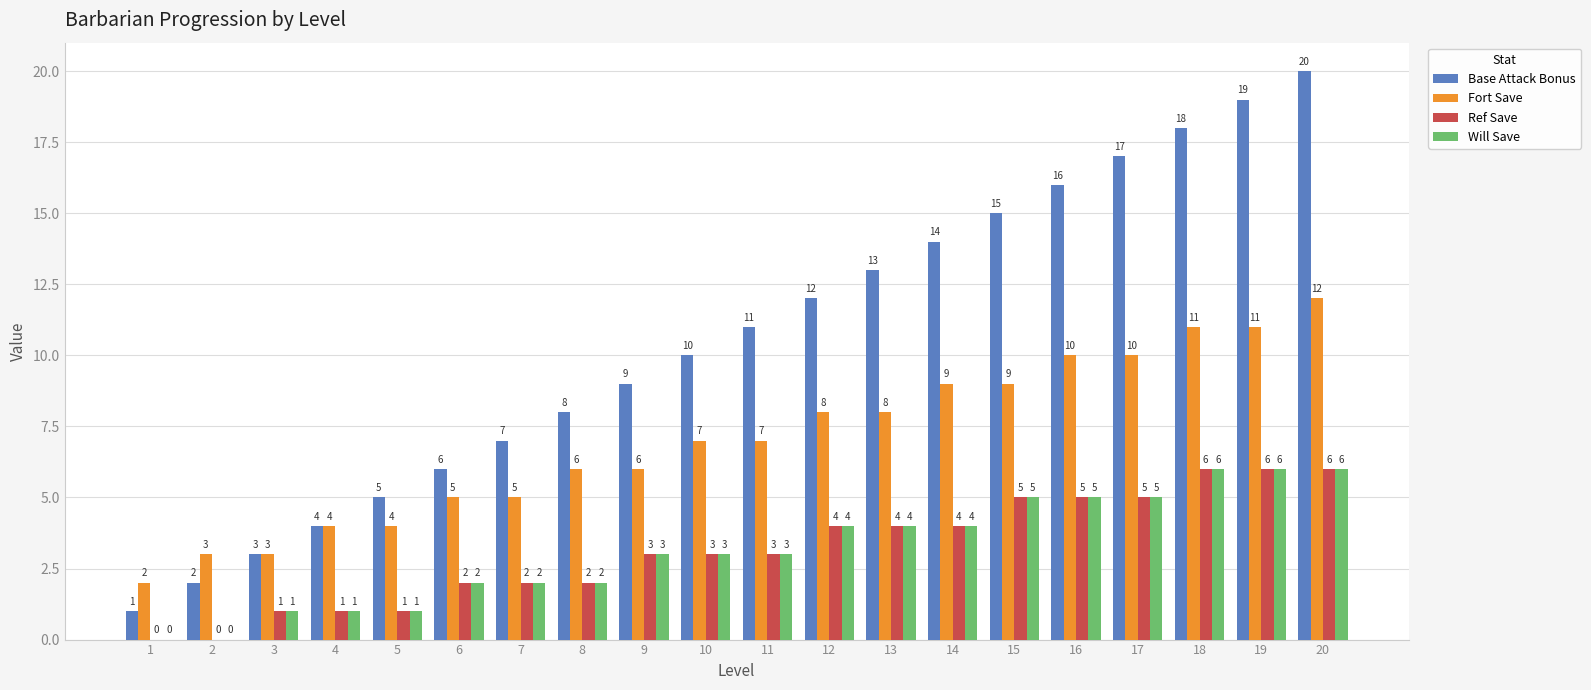

Reading left to right, transcribe all the data shown in this chart.

Base Attack Bonus: 1	2	3	4	5	6	7	8	9	10	11	12	13	14	15	16	17	18	19	20
Fort Save: 2	3	3	4	4	5	5	6	6	7	7	8	8	9	9	10	10	11	11	12
Ref Save: 0	0	1	1	1	2	2	2	3	3	3	4	4	4	5	5	5	6	6	6
Will Save: 0	0	1	1	1	2	2	2	3	3	3	4	4	4	5	5	5	6	6	6